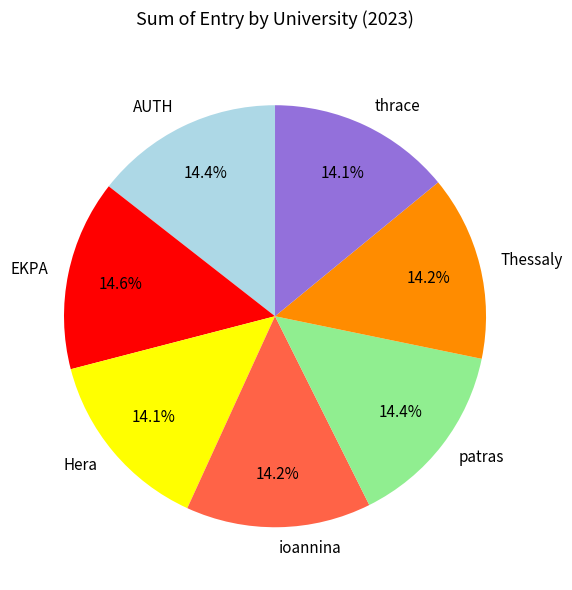

What is the total percentage of EKPA and Thessaly?

28.8%